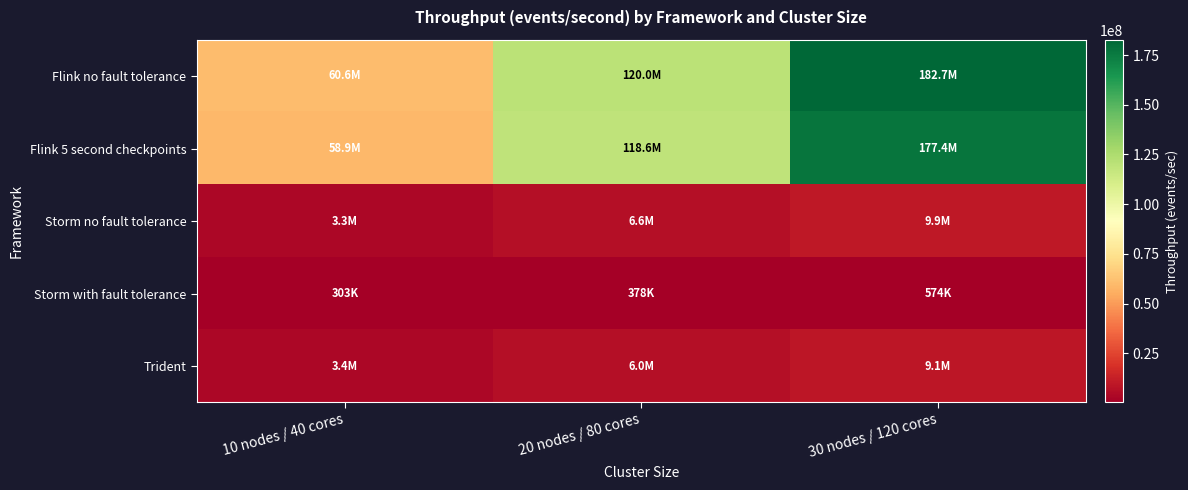

Between 10 nodes / 40 cores and 30 nodes / 120 cores, which series saw the biggest shift?

Flink no fault tolerance